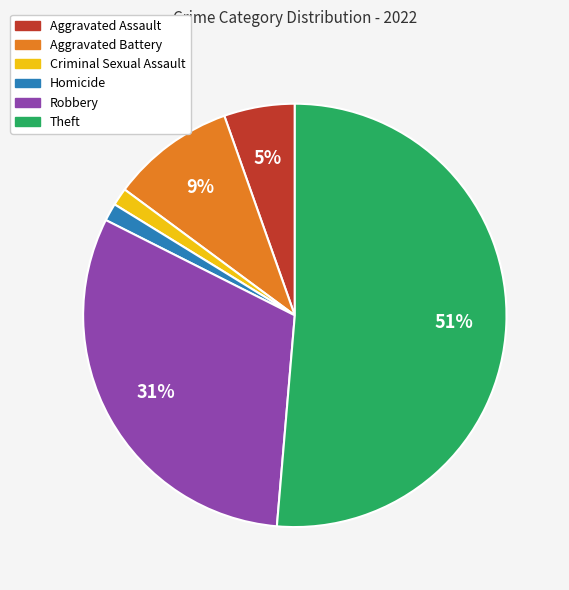

To the nearest percent, what is the average slice percentage?

17%